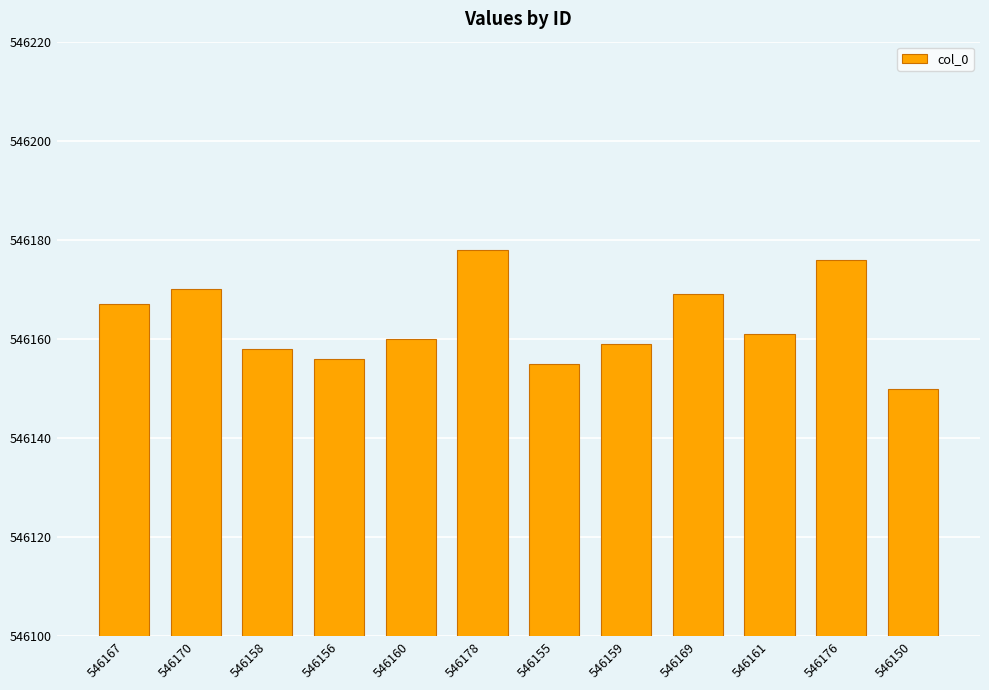

What is the label of the 9th bar from the right?

546156